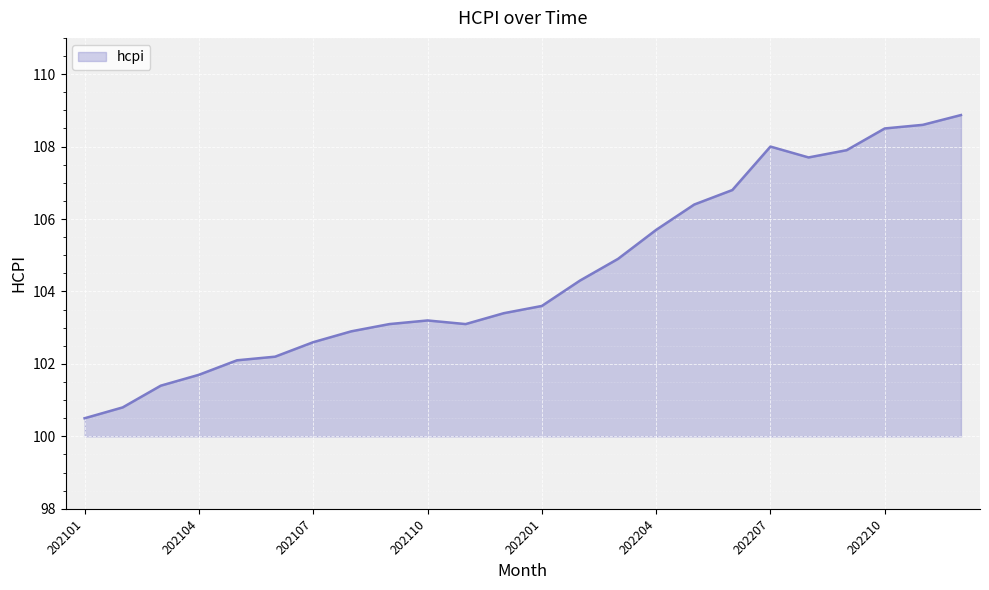

Reading right to left, what are all the values shown in this chart?

108.9	108.6	108.5	107.9	107.7	108.0	106.8	106.4	105.7	104.9	104.3	103.6	103.4	103.1	103.2	103.1	102.9	102.6	102.2	102.1	101.7	101.4	100.8	100.5